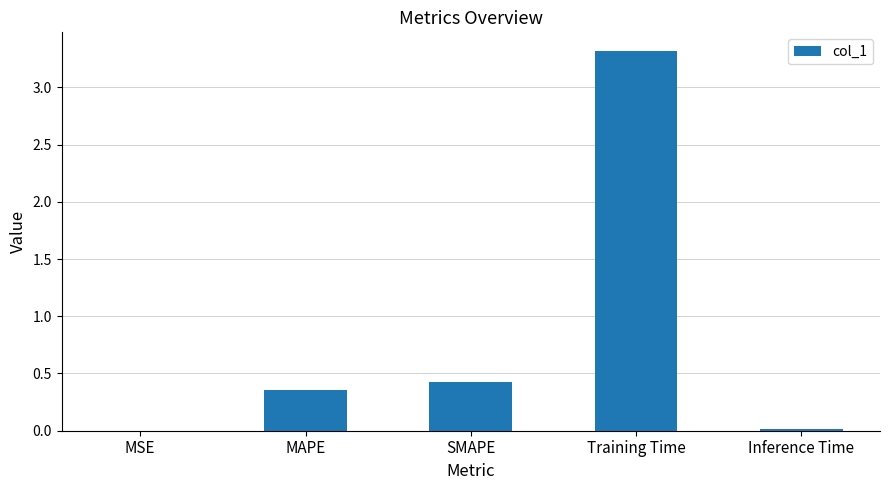

What is the change in value from MAPE to Training Time?

+3.0